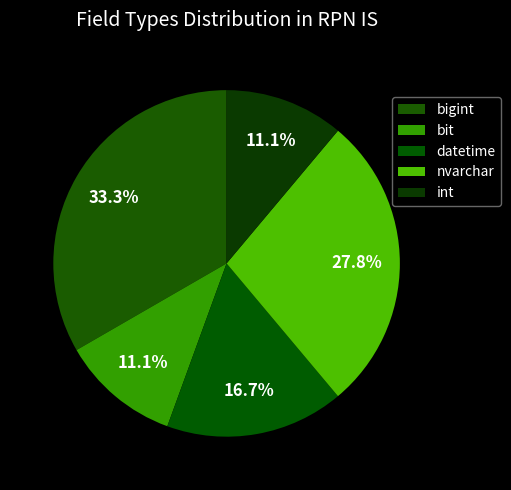

Count the number of slices in the pie.

5